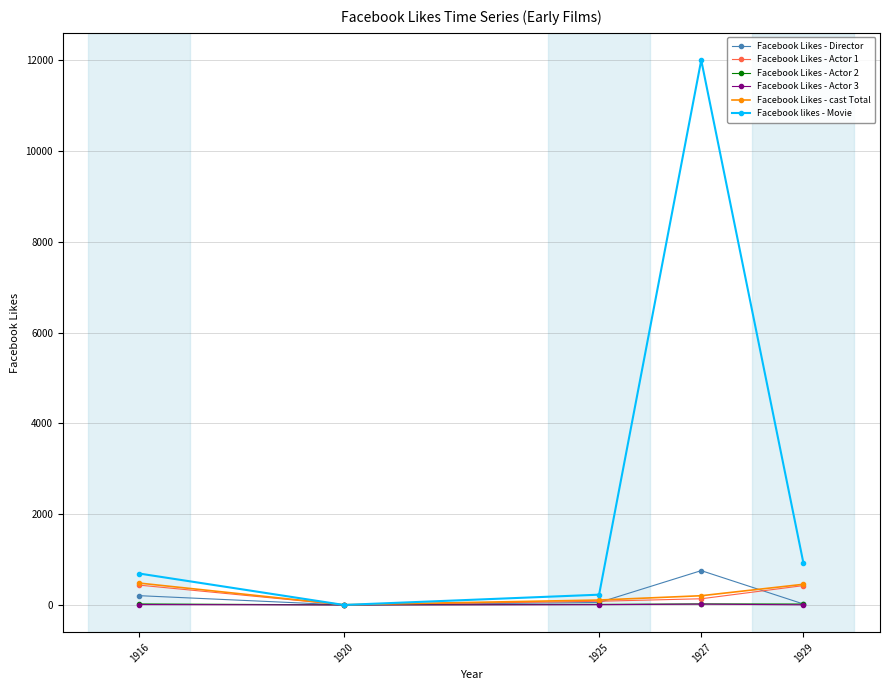

Does the chart display data point markers on the line(s)?

Yes